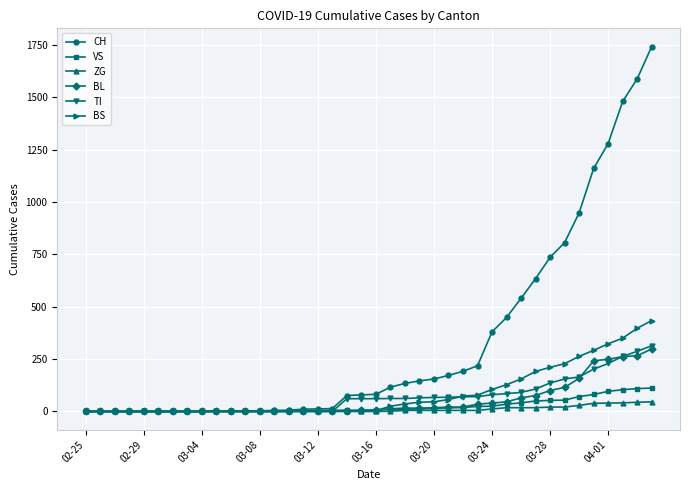

Which series has the largest range (max minus min)?

CH